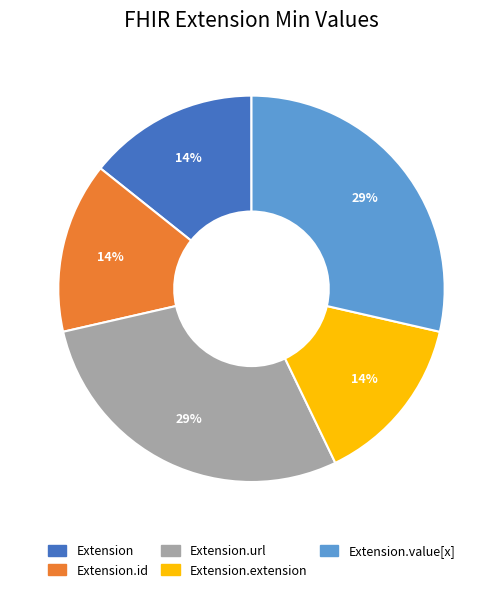

To the nearest percent, what is the average slice percentage?

20%